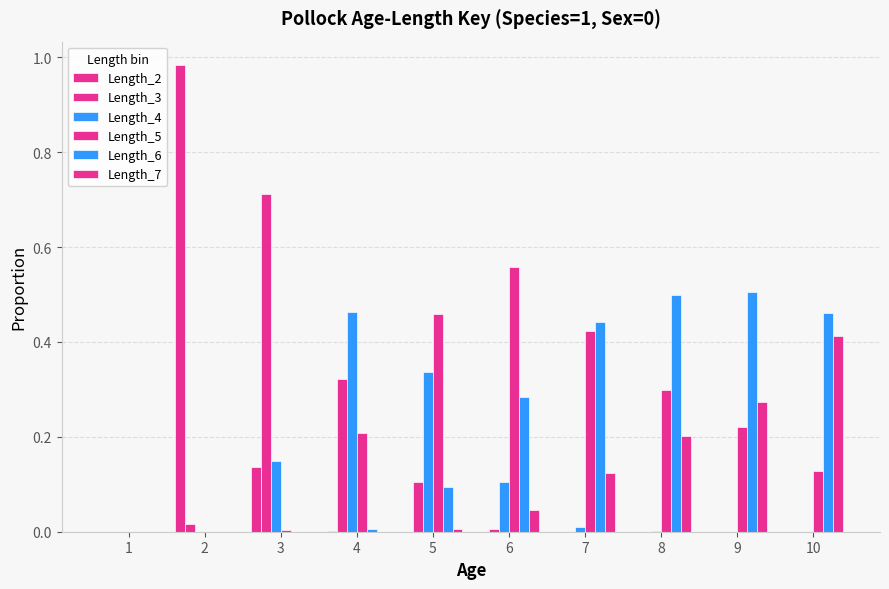

Which series has the largest total across all categories?

Length_5